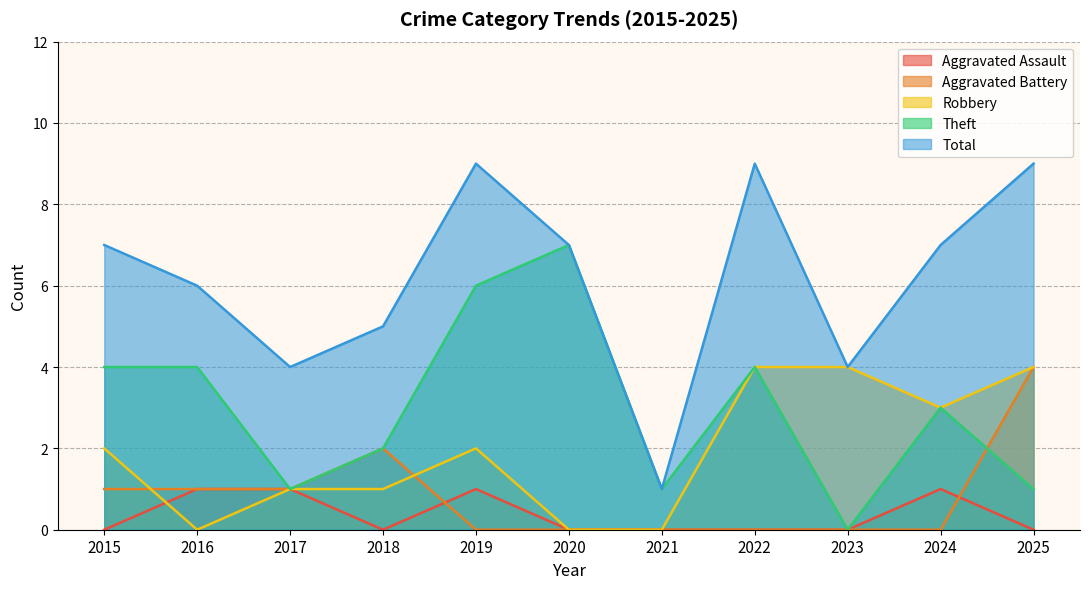

True or false: Total and Robbery cross at least once.

False